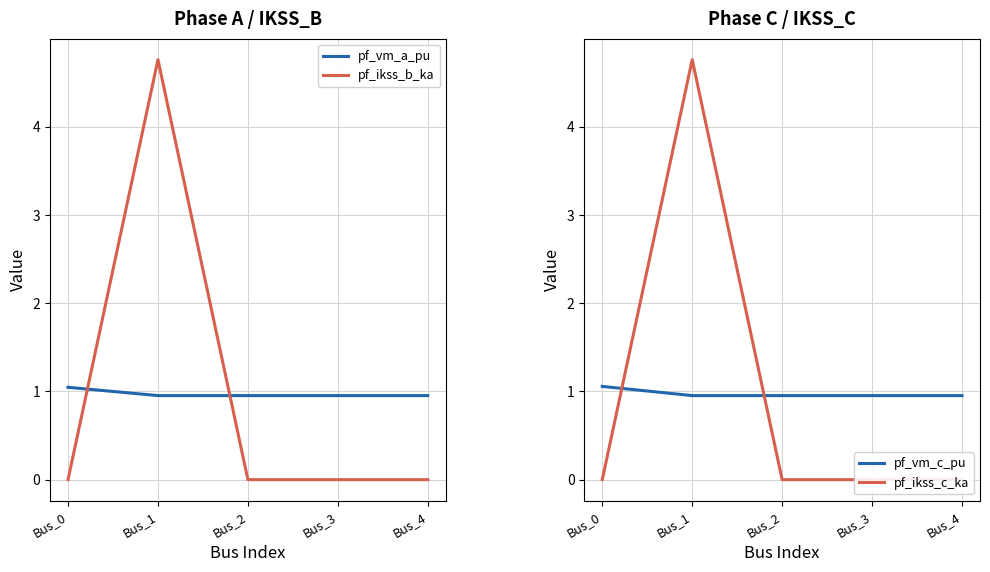

What is the maximum value for pf_ikss_b_ka?

4.8